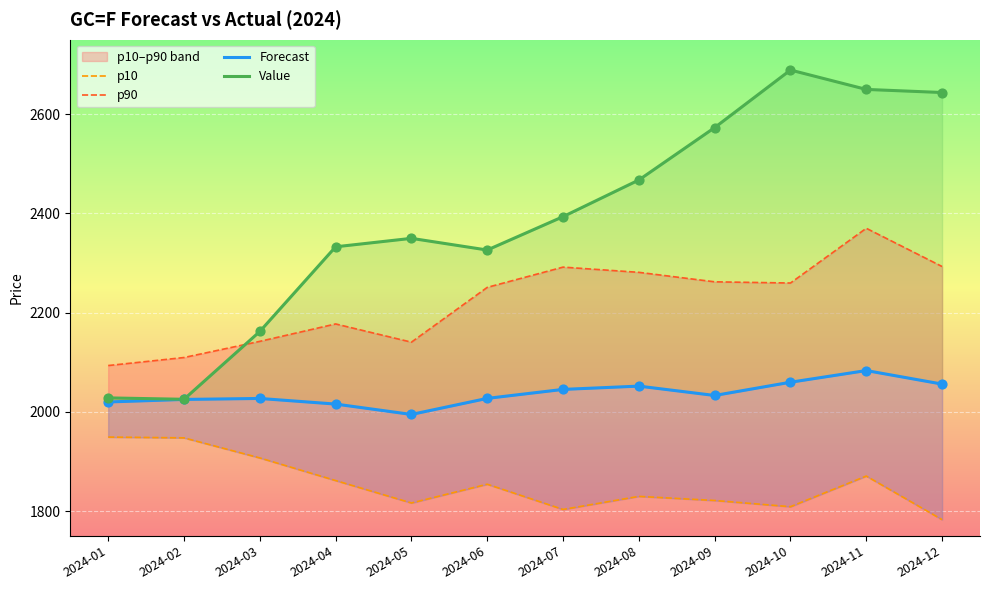

What is the total value across all series at 2024-09?

8689.0